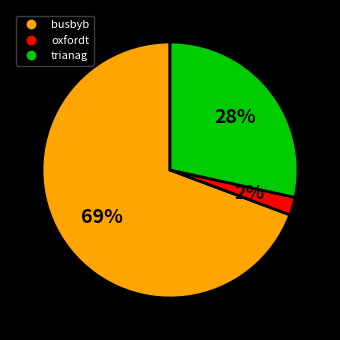

Between busbyb and oxfordt, which is larger?

busbyb